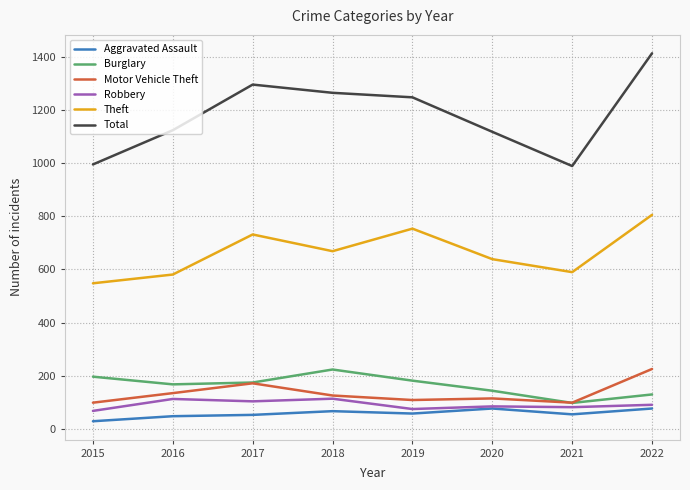

True or false: Aggravated Assault and Motor Vehicle Theft cross at least once.

False